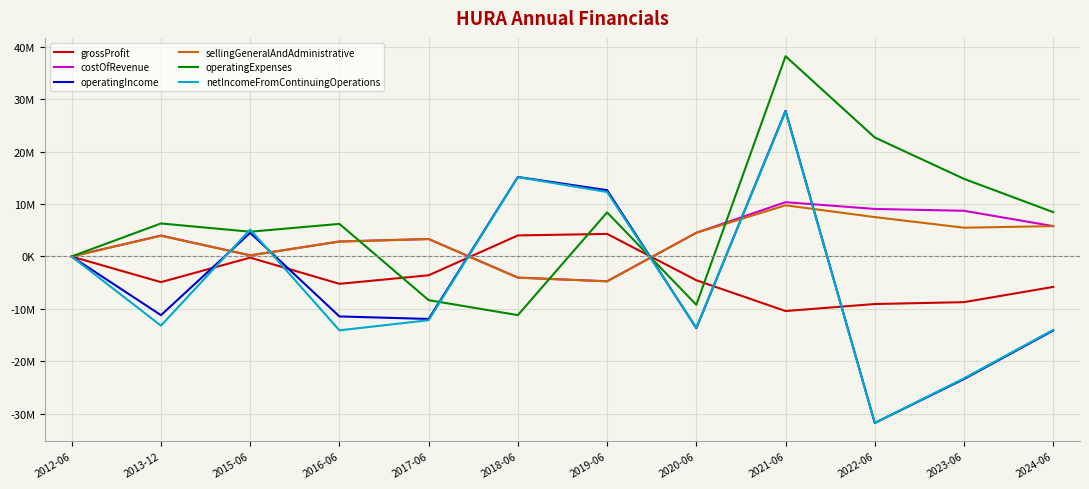

How many data points in netIncomeFromContinuingOperations are above -12140186?

5